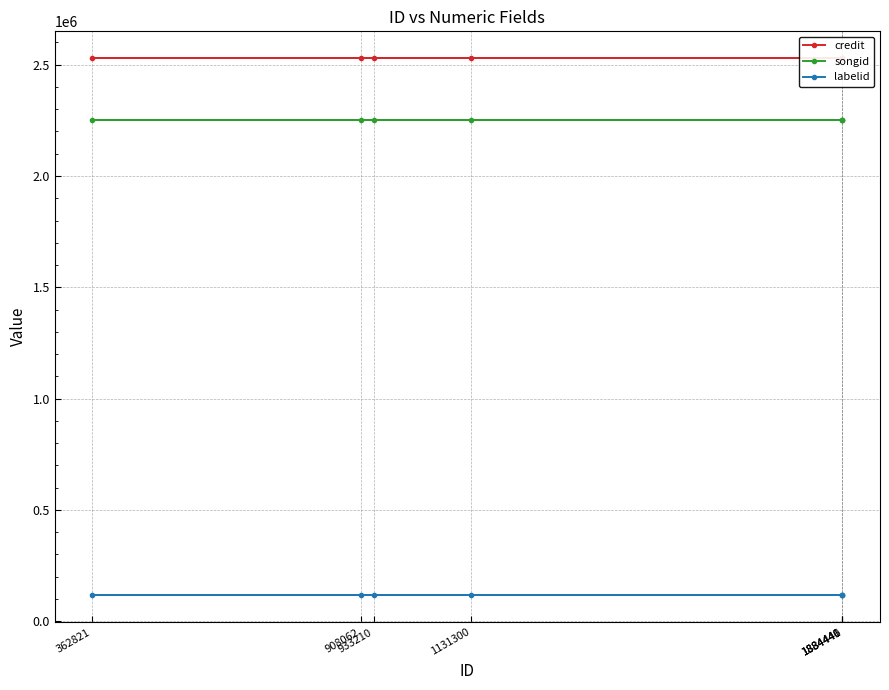

The value of songid at 908062 is 1279493. True or false?

False